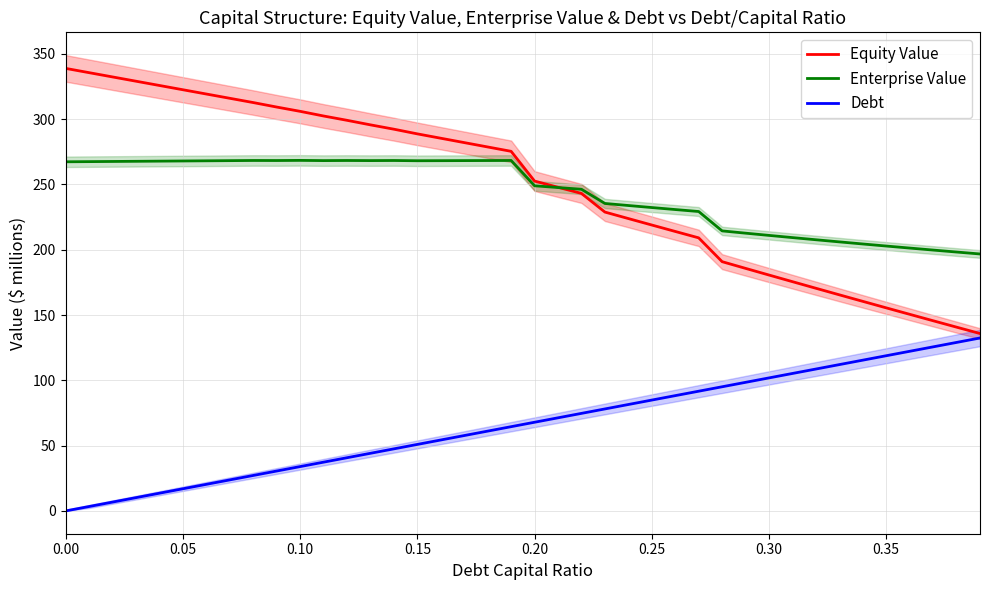

Does the chart have visible grid lines?

Yes